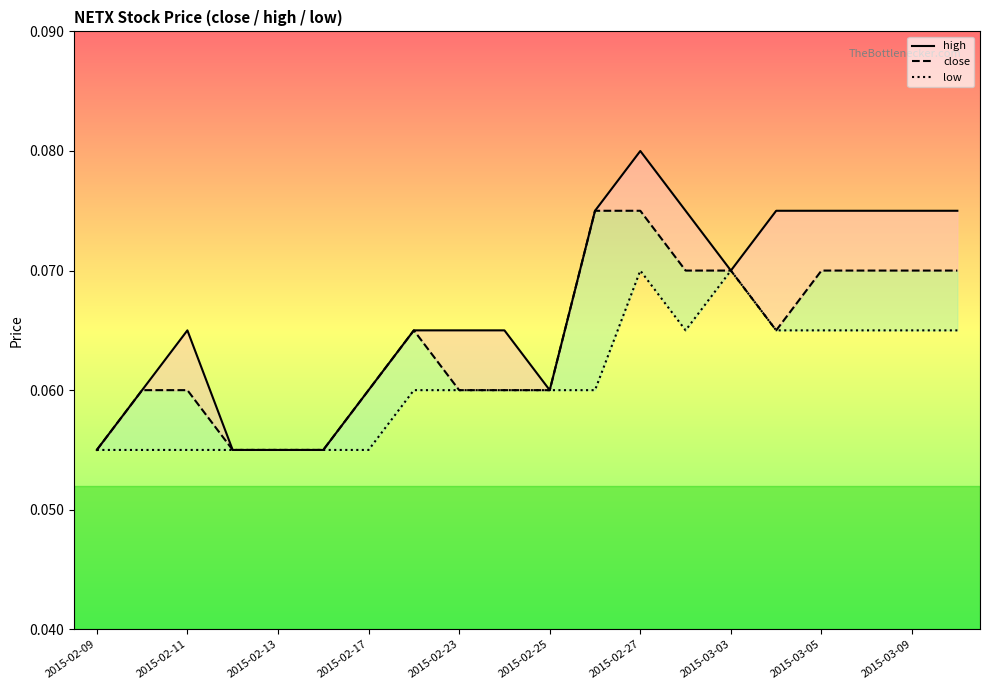

True or false: high has more than 0 points higher than both neighbors.

True